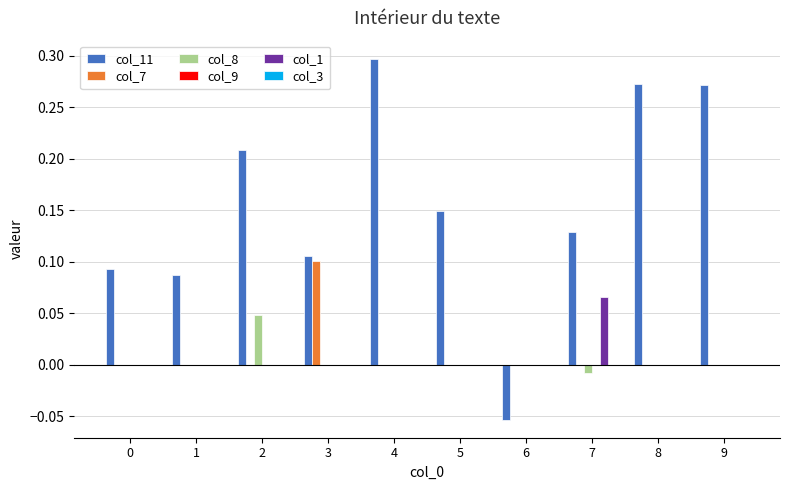

Which series changed the most between 1 and 2?

col_11